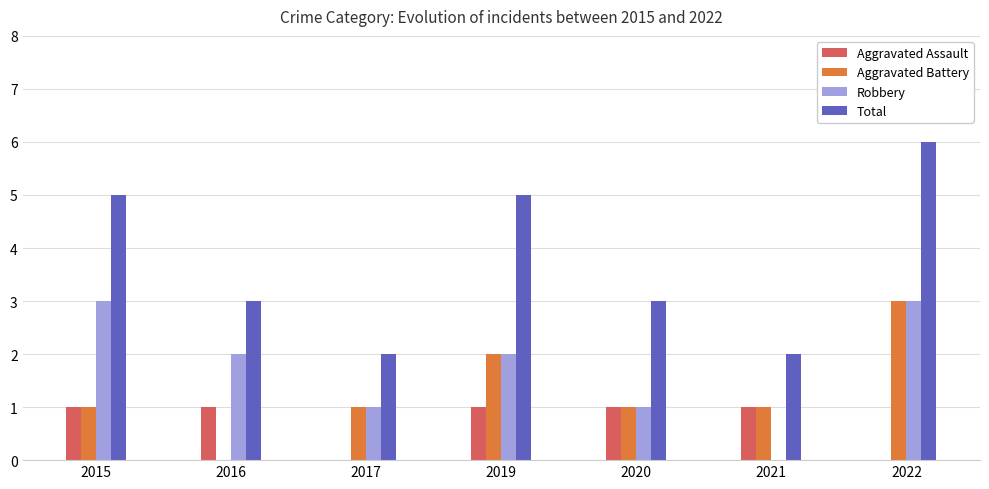

What is the spread (max minus min) of values at 2017?

2